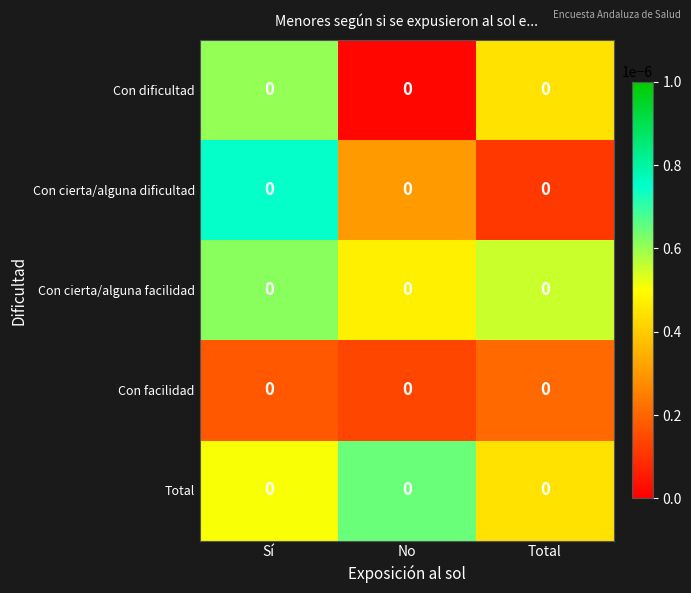

Is it true that row_0 equals 0.0 at Total?

True